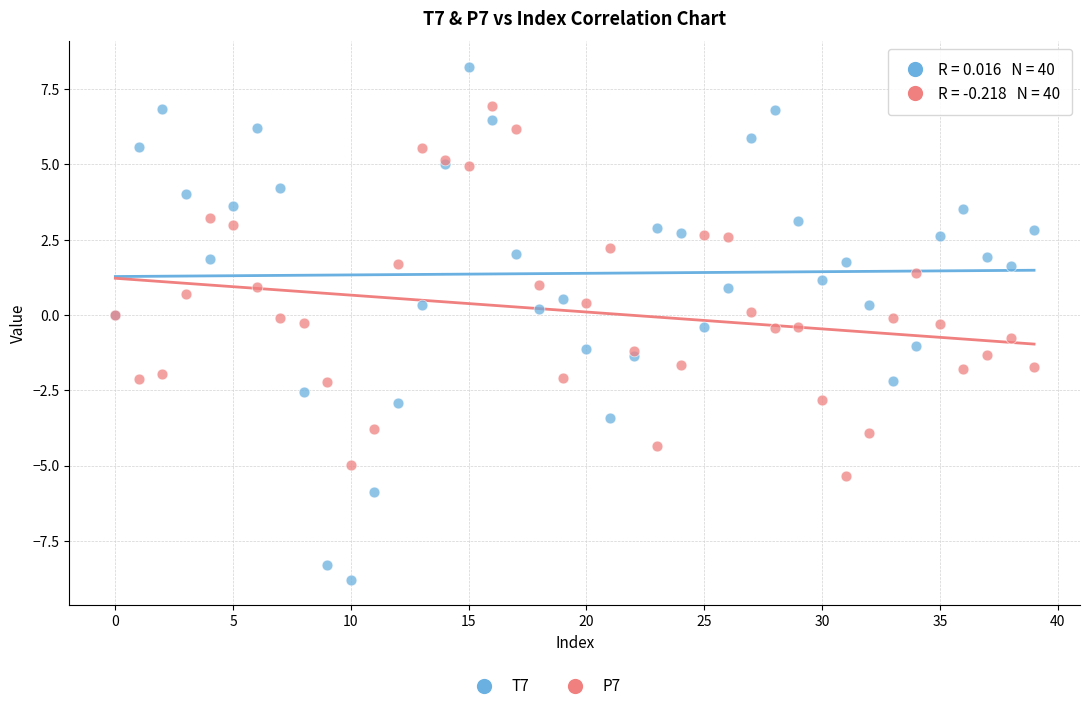

Which series has the widest spread of Y values?

T7